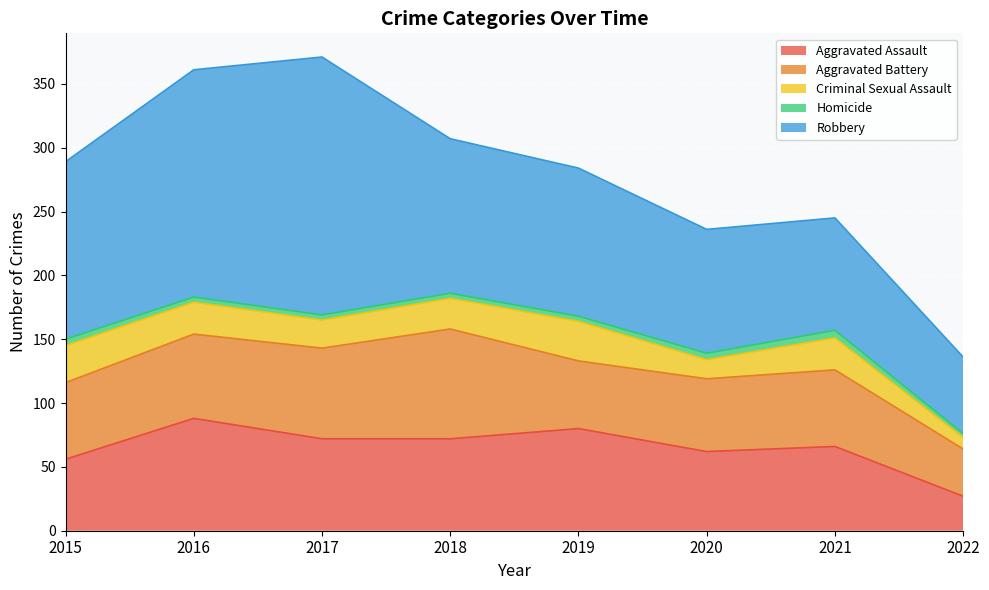

What is the lowest value of the Robbery series?

60